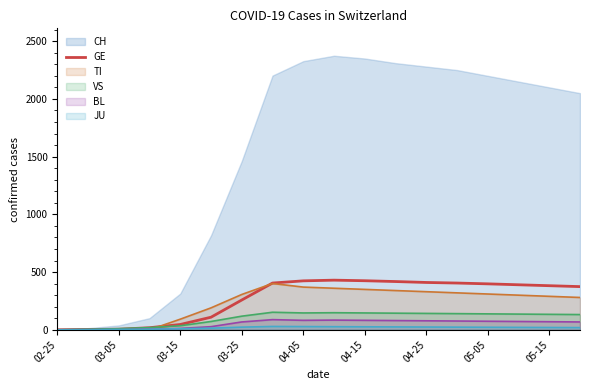

Is it true that the value at 17 is 374?

True